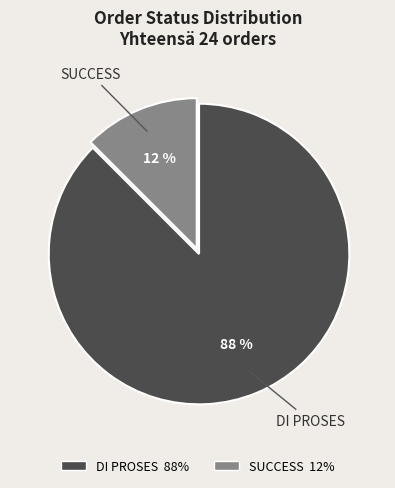

Is there a majority slice in this chart?

Yes